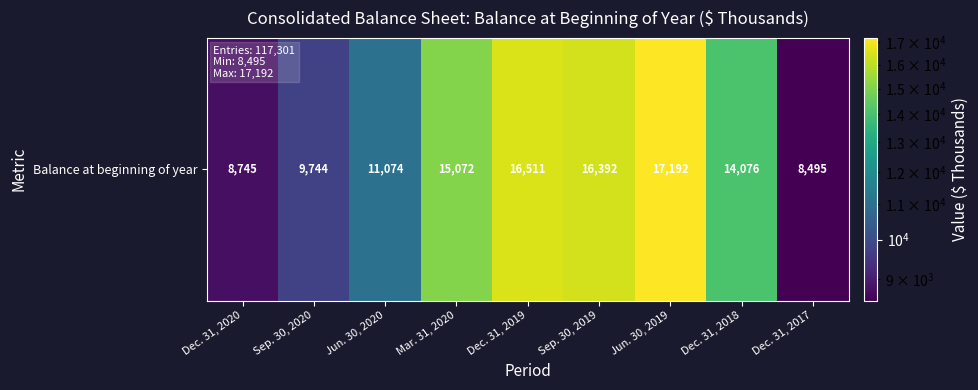

Rank the categories by value from highest to lowest.

Jun. 30, 2019, Dec. 31, 2019, Sep. 30, 2019, Mar. 31, 2020, Dec. 31, 2018, Jun. 30, 2020, Sep. 30, 2020, Dec. 31, 2020, Dec. 31, 2017